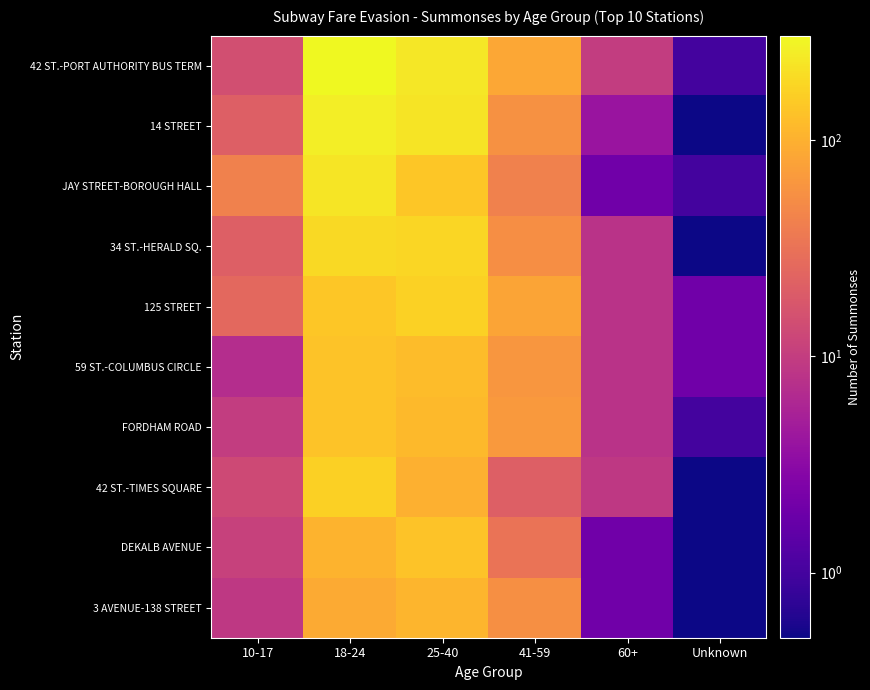

Which series has the largest range (max minus min)?

42 ST.-PORT AUTHORITY BUS TERM